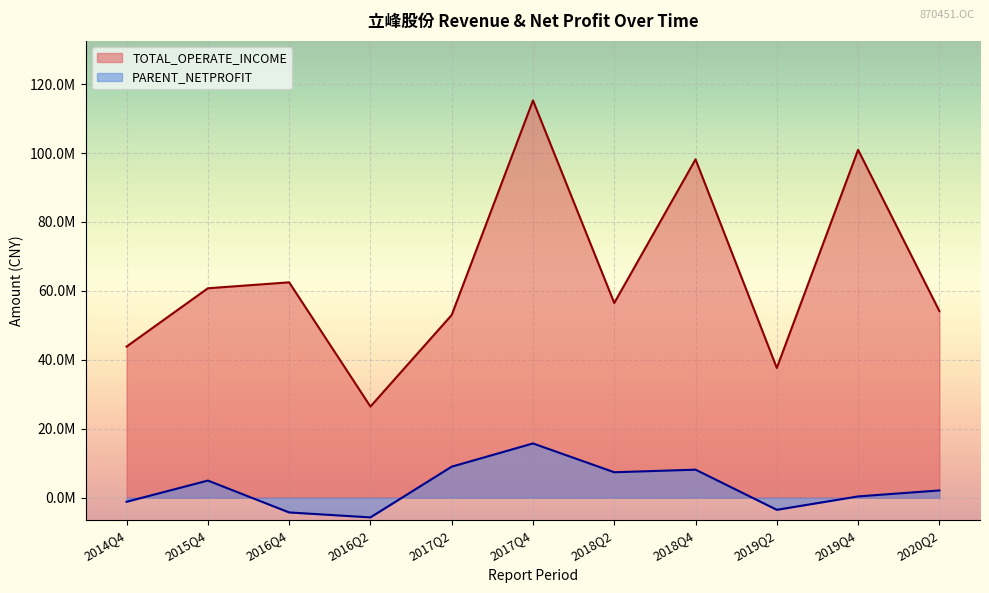

What is the label of the 1st point from the left?

2014Q4